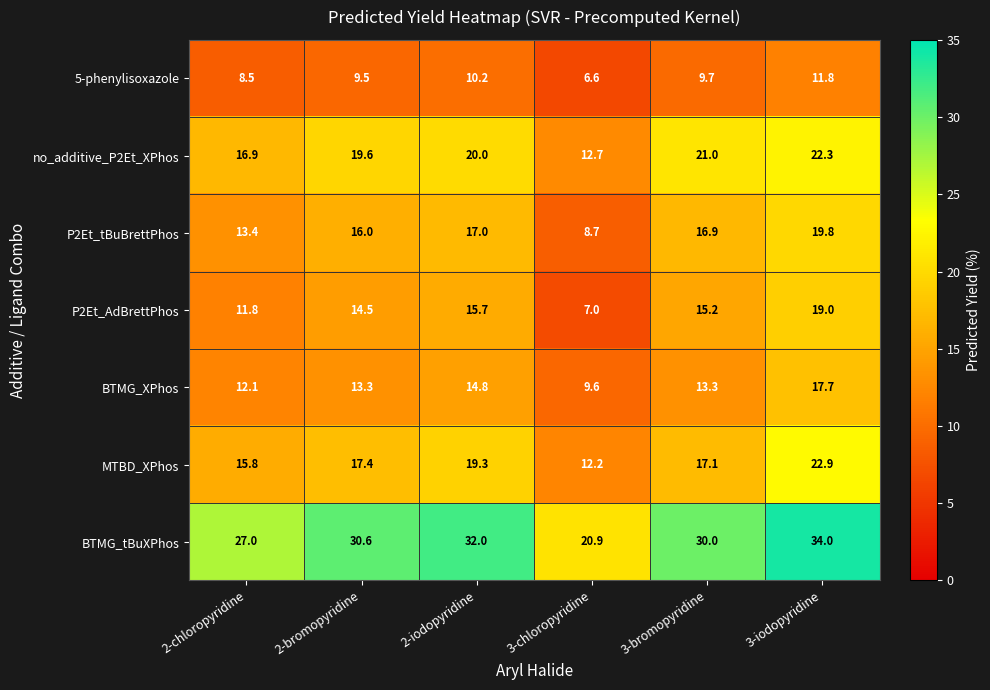

What is the average value of the BTMG_tBuXPhos series?

29.1